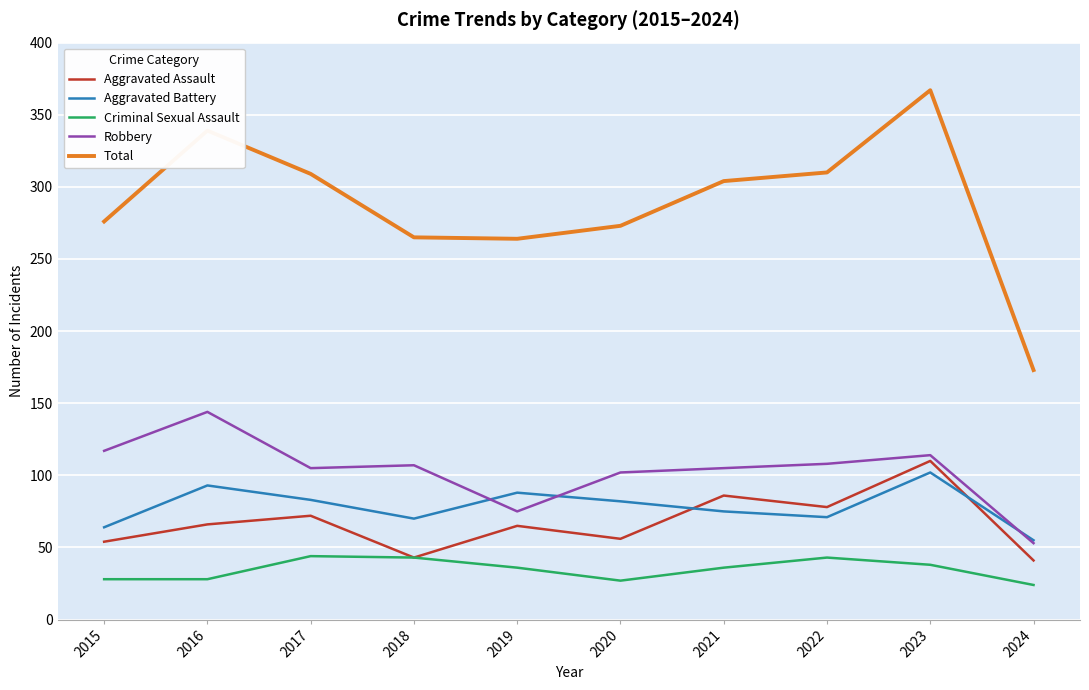

True or false: Robbery has more than 1 interior local peaks.

True